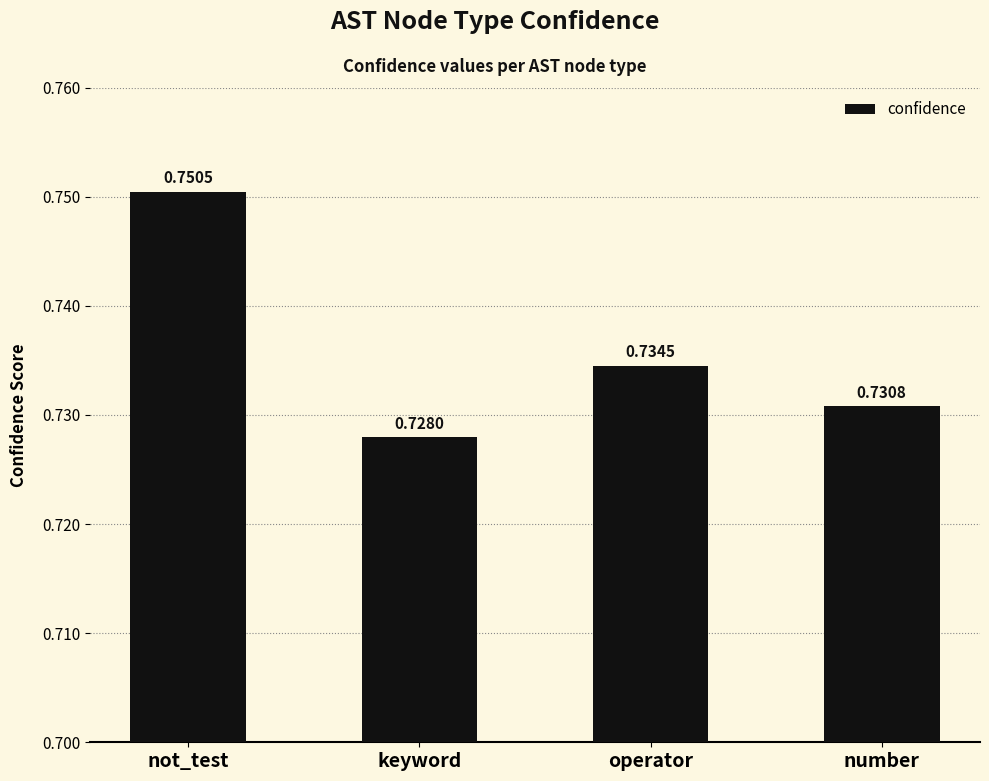

Is it true that the value at number is 0.2?

False